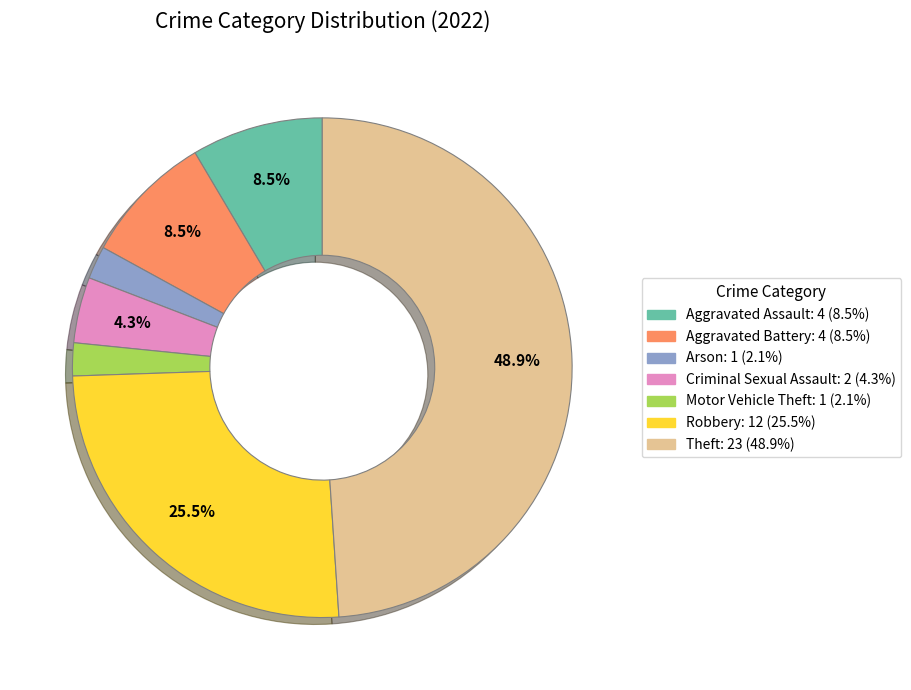

Is there any slice that represents more than half of the pie?

No